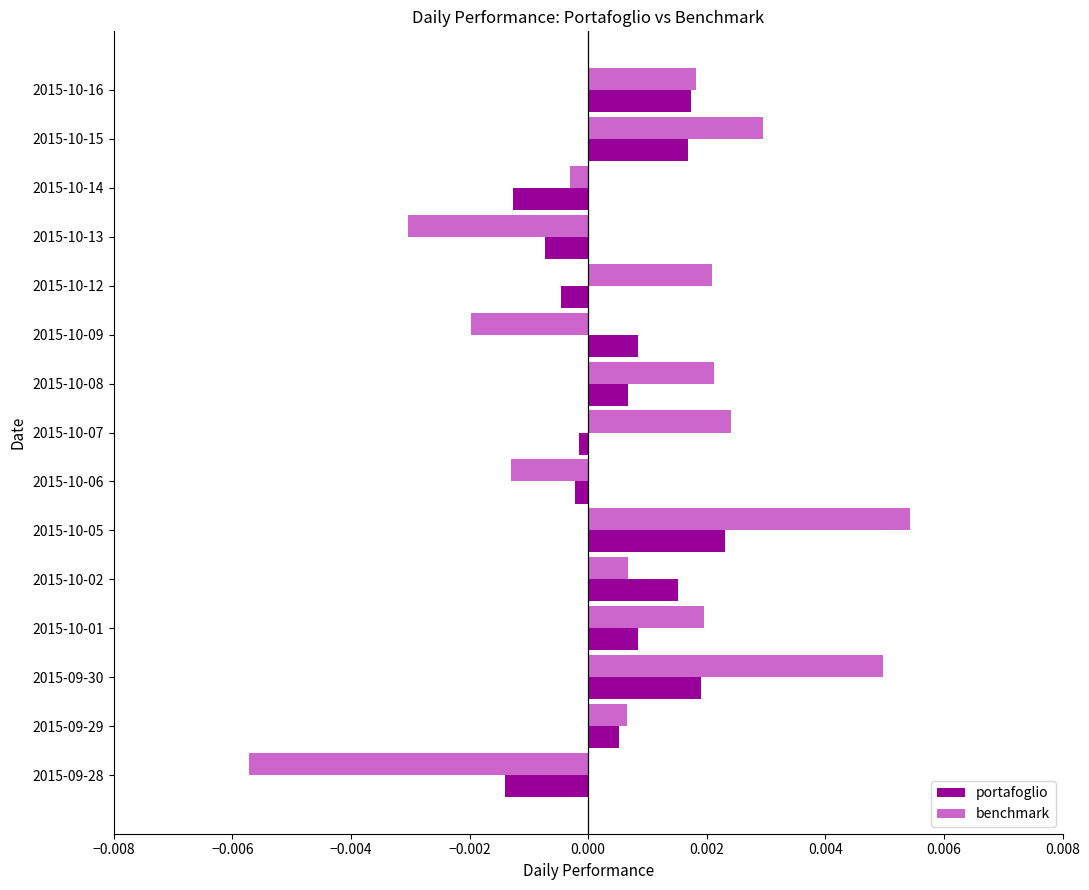

At which category is the sum across all series the highest?

2015-10-05